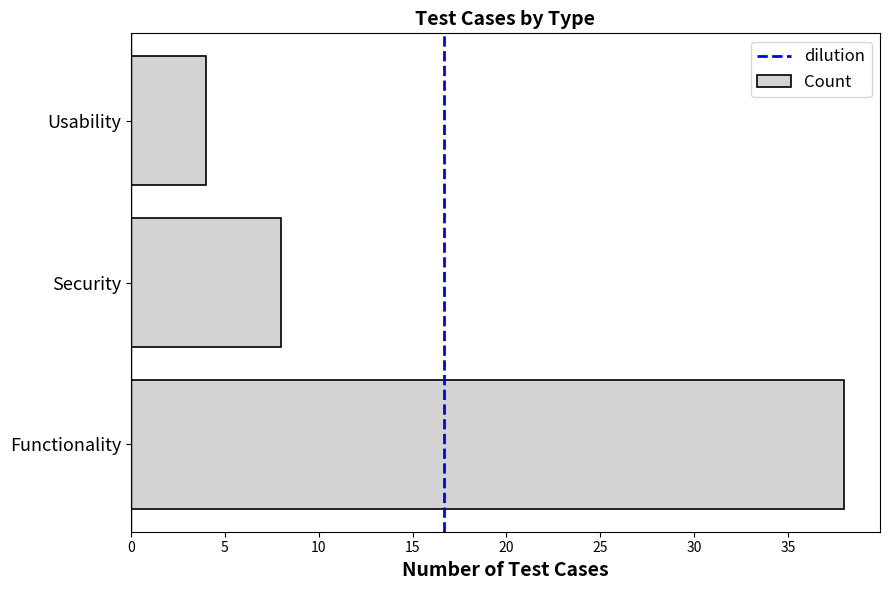

What is the change in value from Functionality to Security?

-30